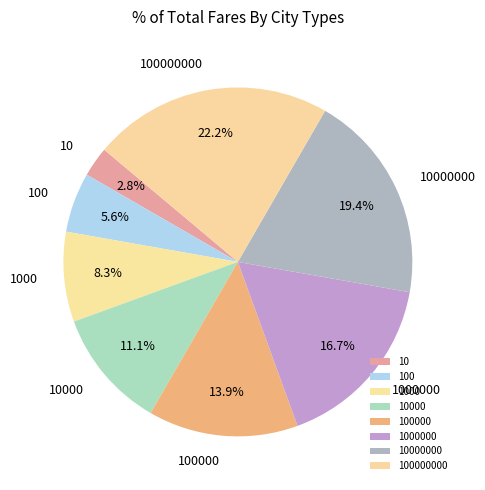

Is there a majority slice in this chart?

No